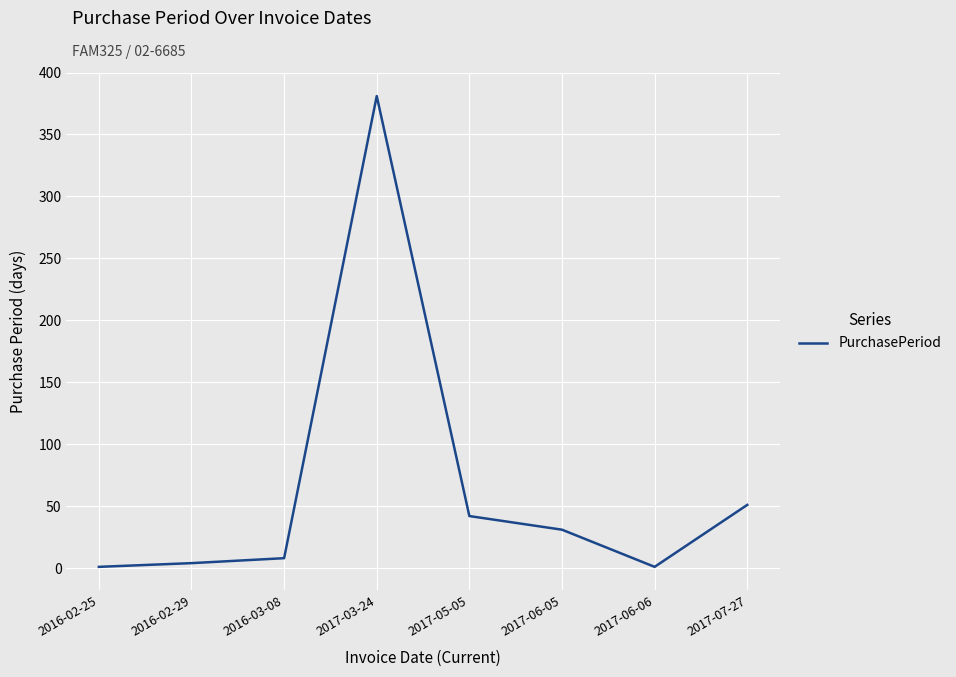

What is the change in value from 2016-03-08 to 2017-06-06?

-7